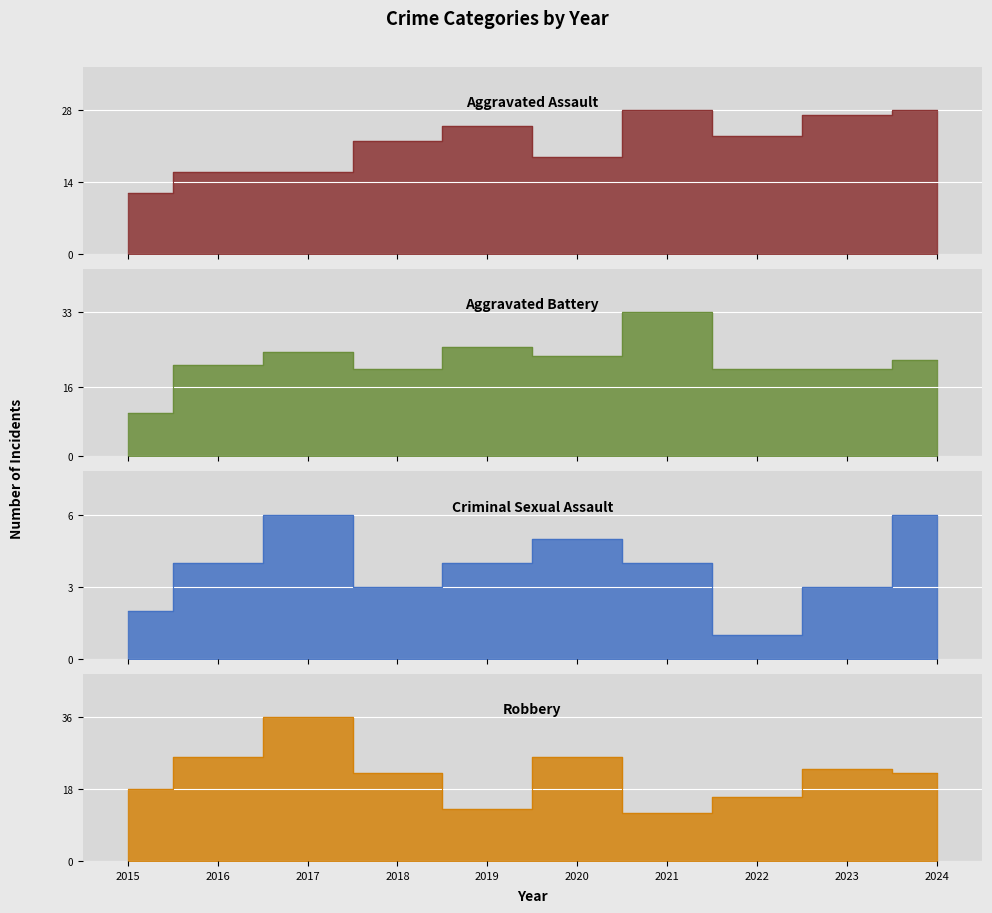

True or false: Criminal Sexual Assault has a value of 9 at 2017.

False